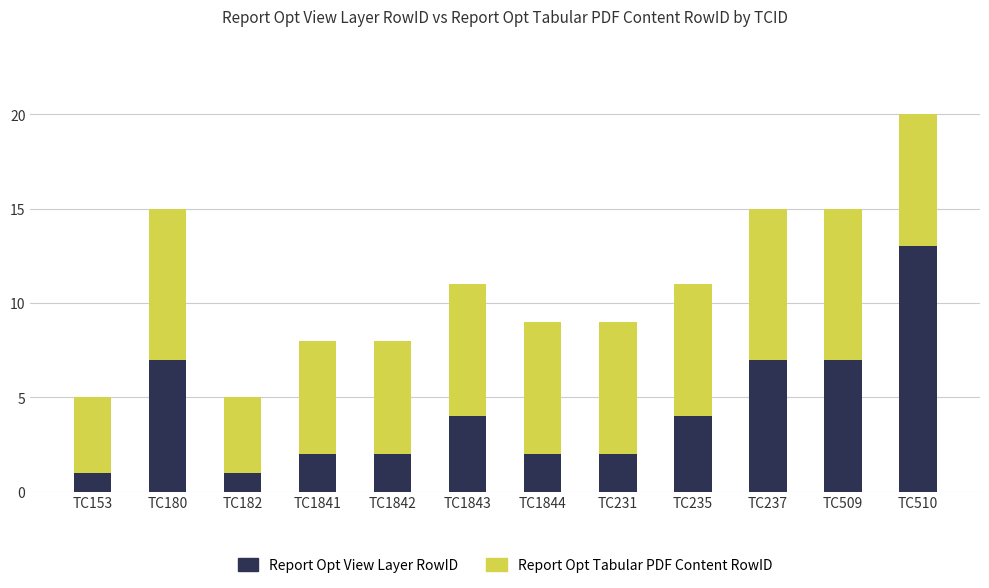

What is the highest value of the Report Opt View Layer RowID series?

13